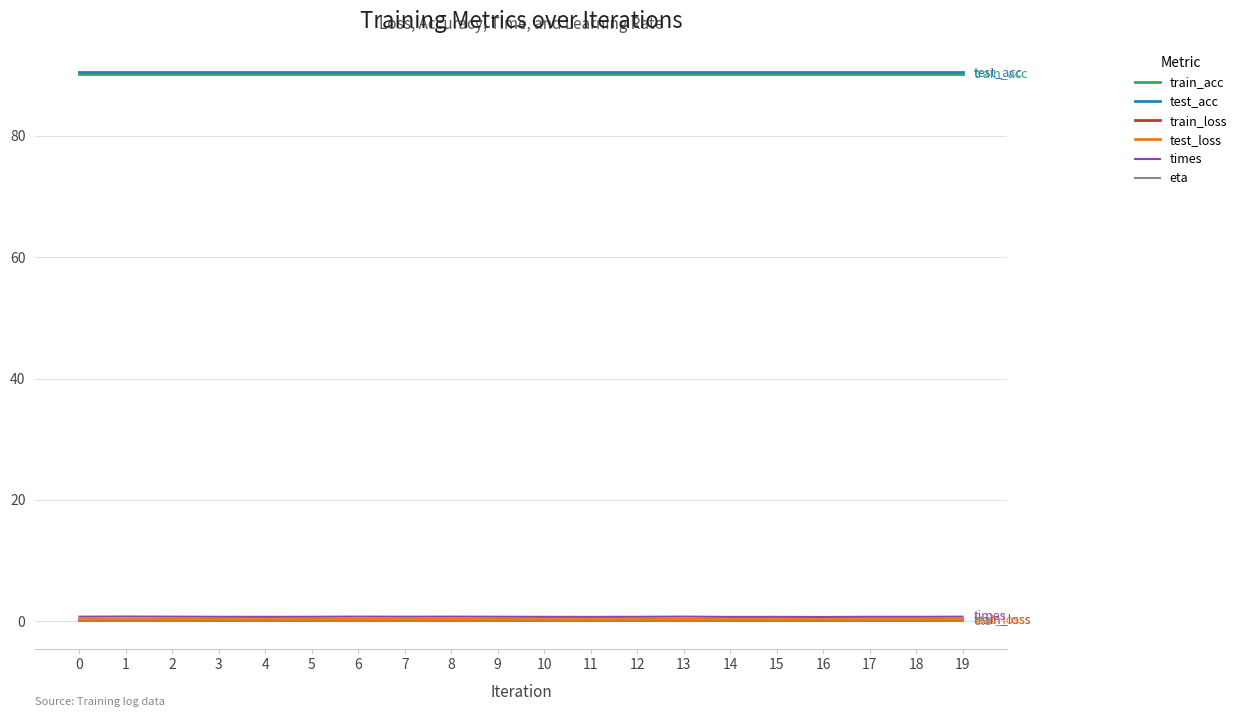

Is the value of eta at 8 greater than the value of test_acc at 7?

No